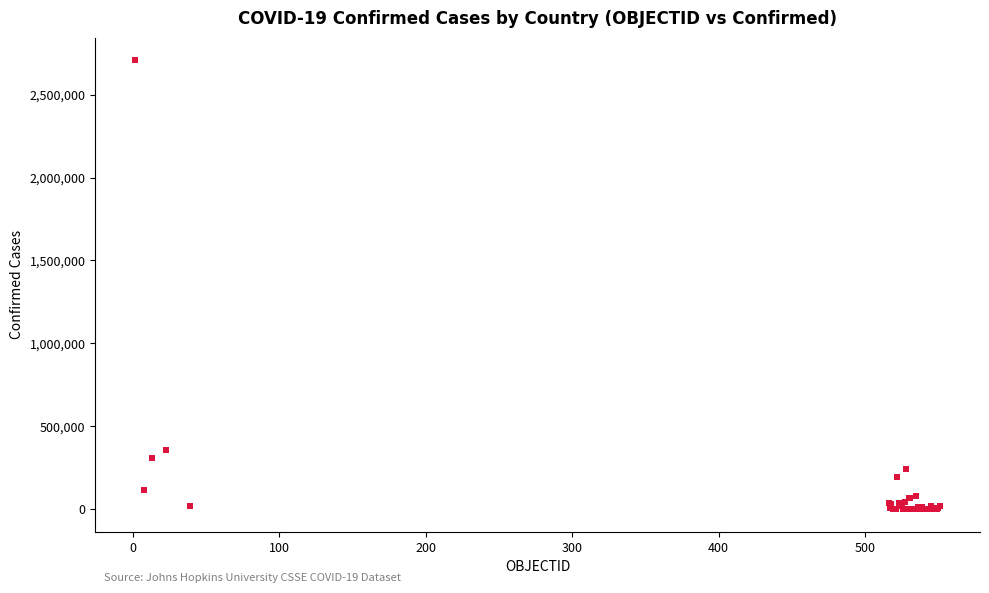

What Y value in the scatter plot is closest to 1353966?

357658